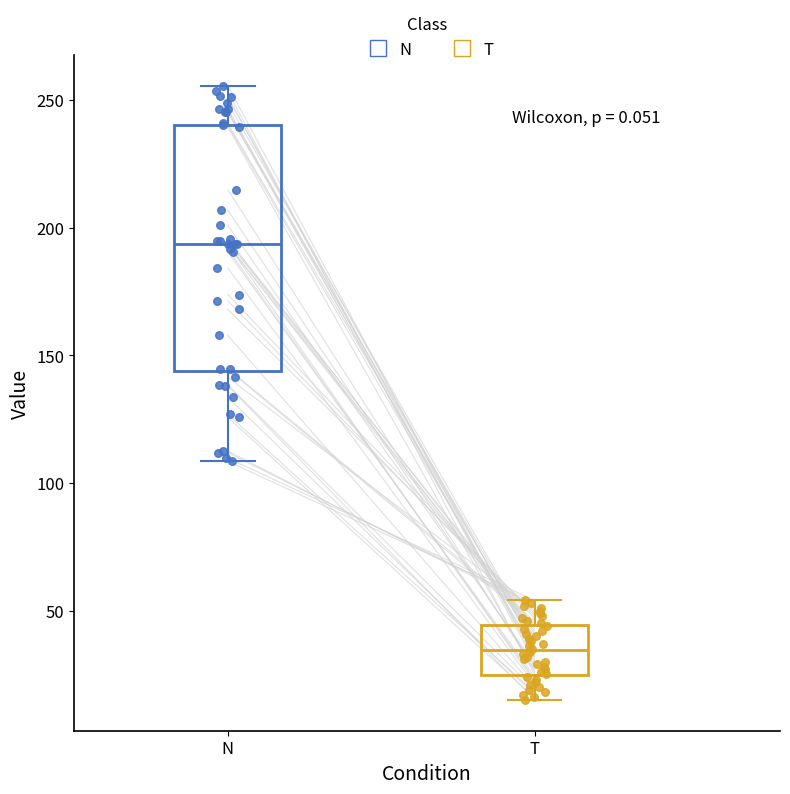

Reading left to right, read every box against the y-axis: the position of its median line, the range the box covers, and the ends of its whiskers. The values are not printed on the chart, so give them approximately, as read against the axis.

N: median 195, box 145 to 240, whiskers 110 to 255
T: median 35, box 25 to 45, whiskers 15 to 55